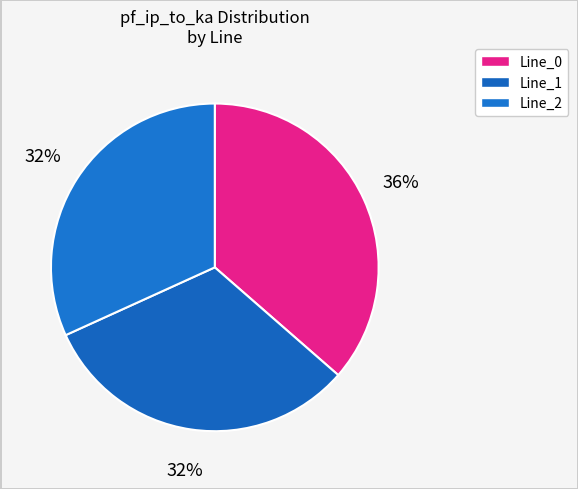

How many segments does this pie chart have?

3